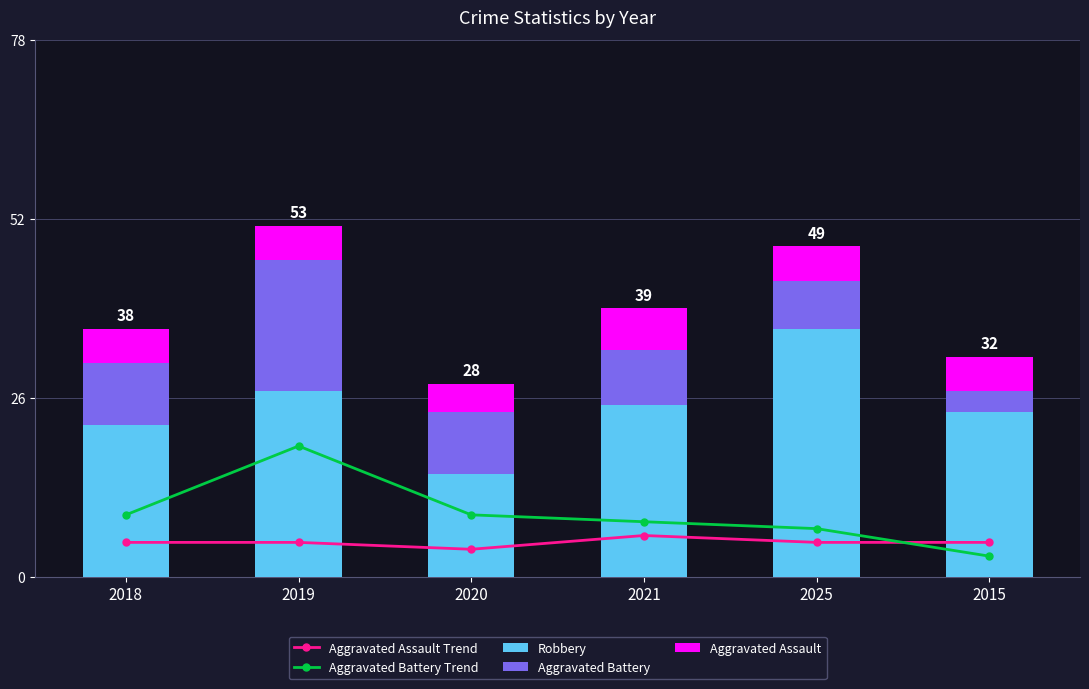

Read the Aggravated Battery value at 2018, to the nearest 5.

10